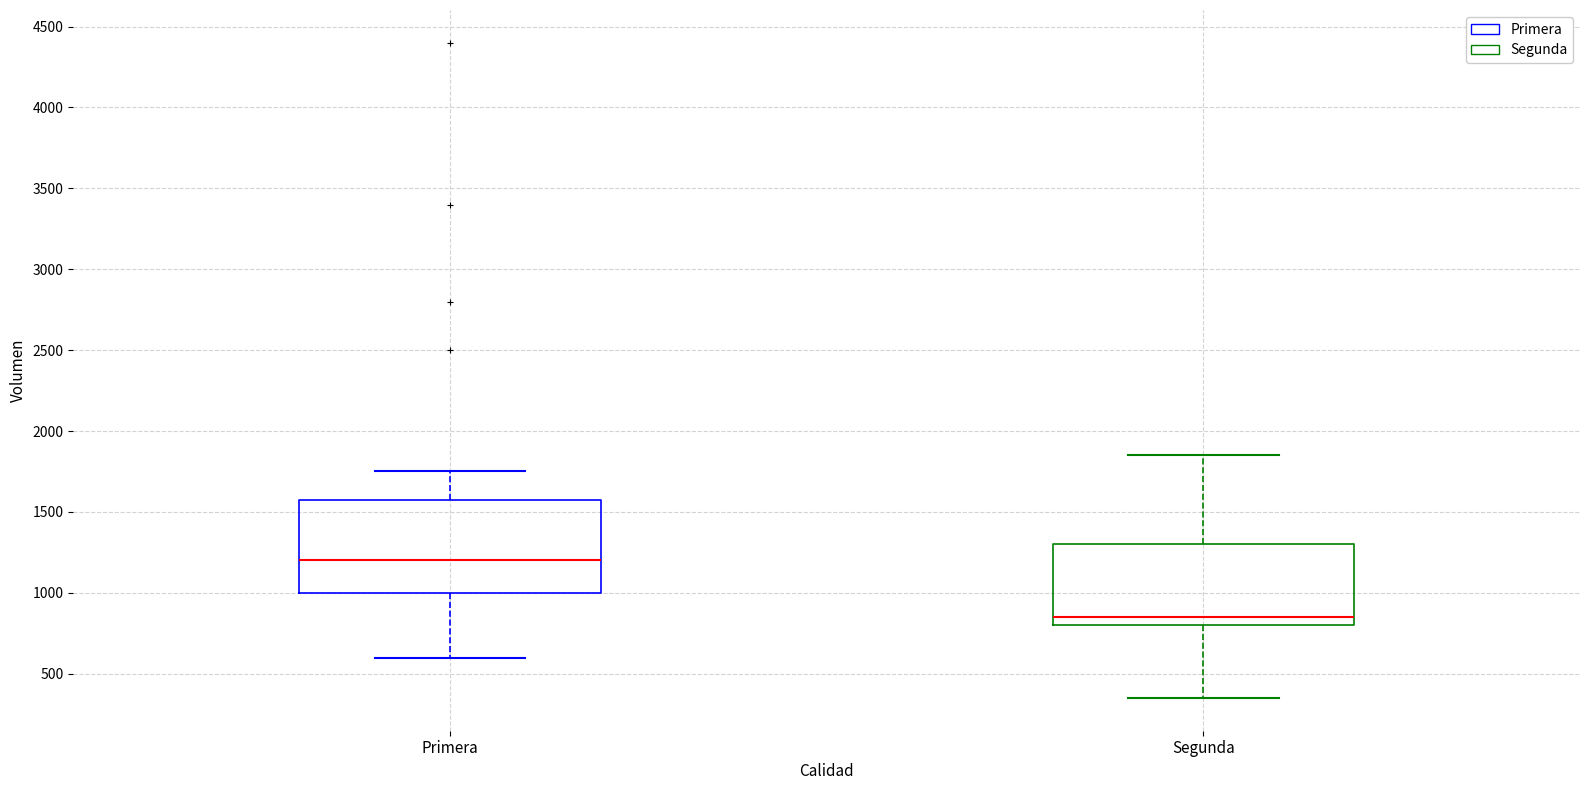

Where is the lower edge of the box for Segunda on the y-axis? The values are not printed on the chart, so give them approximately, as read against the axis.

800